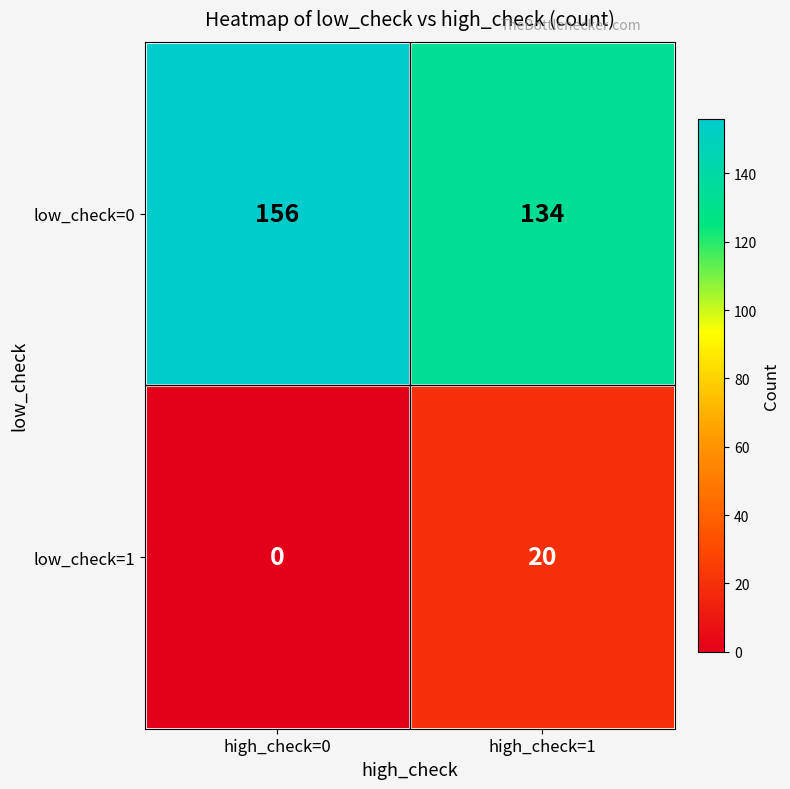

At which category is the sum across all series the highest?

high_check=0